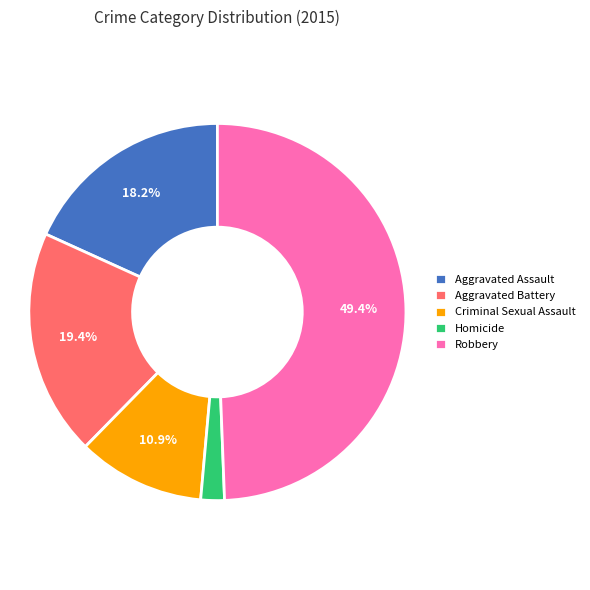

How many slices are in this pie chart?

5